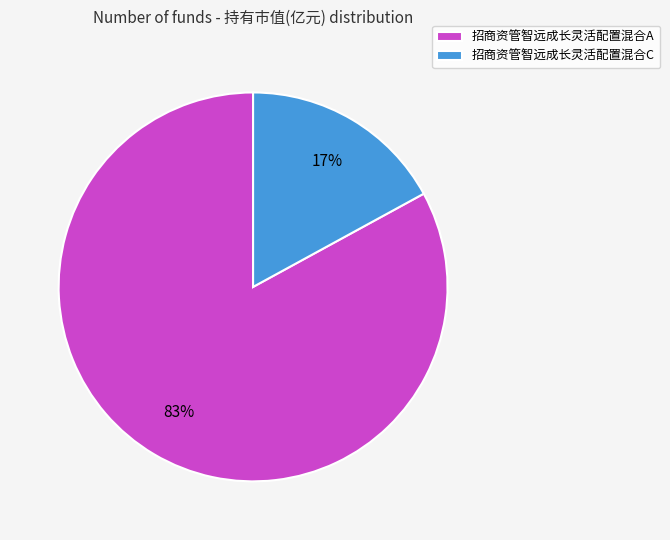

Rank the categories by value from lowest to highest.

招商资管智远成长灵活配置混合C, 招商资管智远成长灵活配置混合A